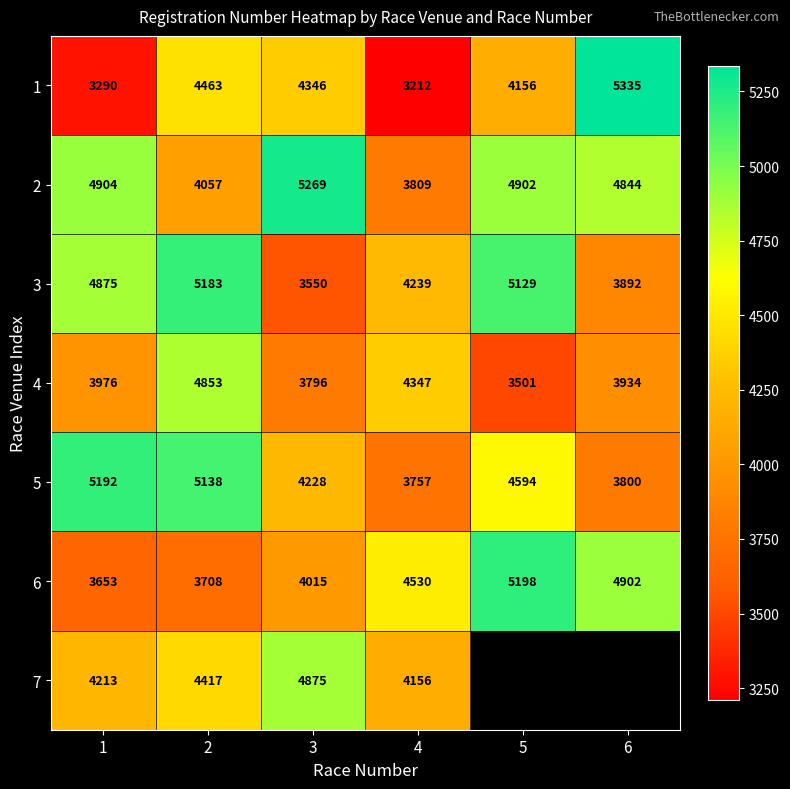

What is the difference between the maximum and second lowest values in the 4 series?

1057